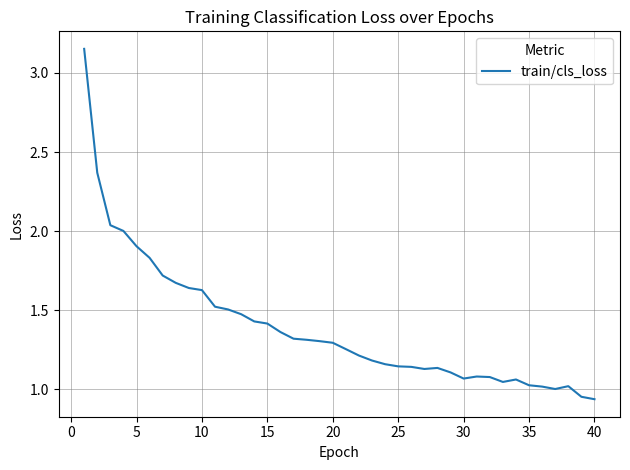

What is the difference between the maximum and minimum values?

2.2